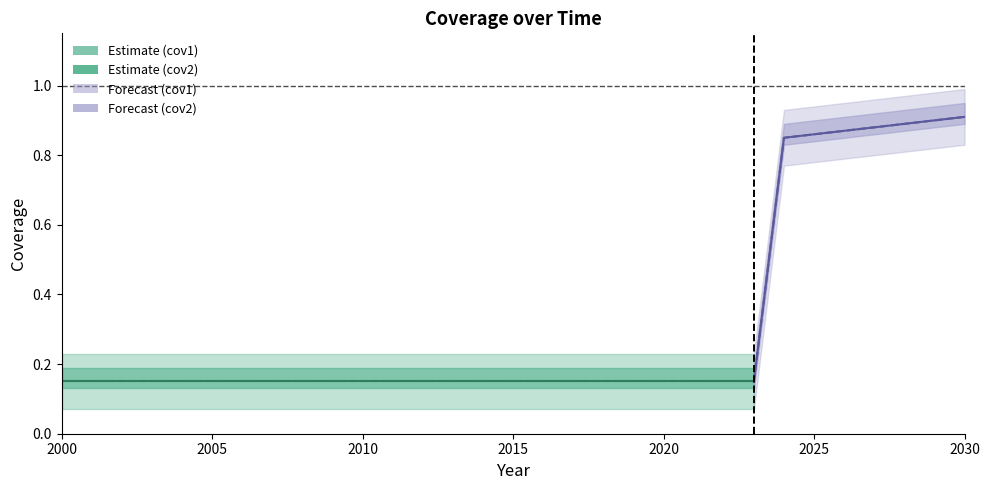

What are all the series names shown in the legend?

cov1, cov2